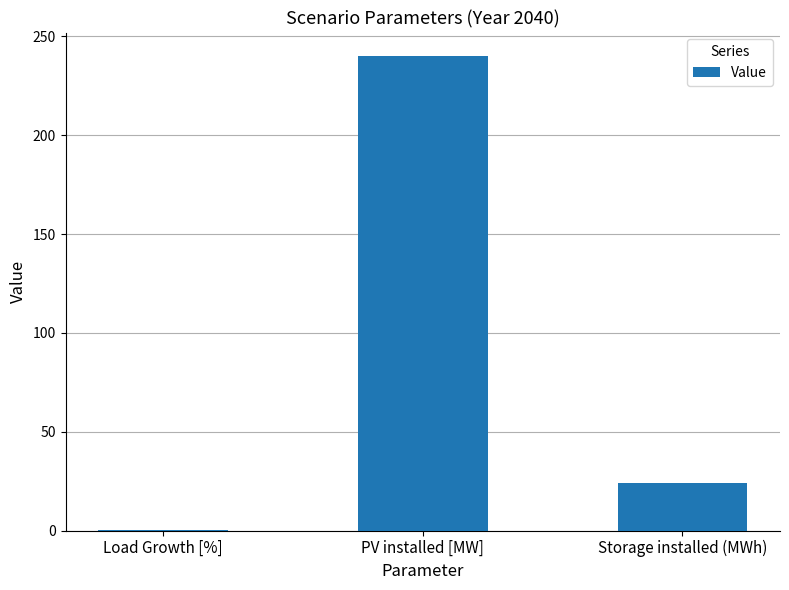

Are the bars horizontal?

No